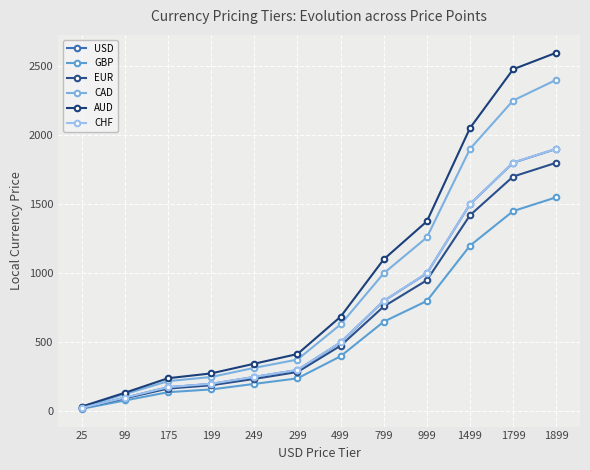

Which series has the largest range (max minus min)?

AUD